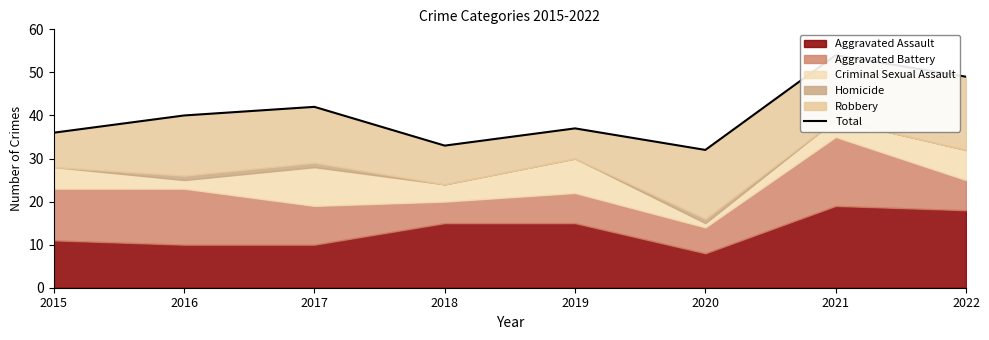

Rank the categories by value from highest to lowest.

2021, 2022, 2017, 2016, 2019, 2015, 2018, 2020